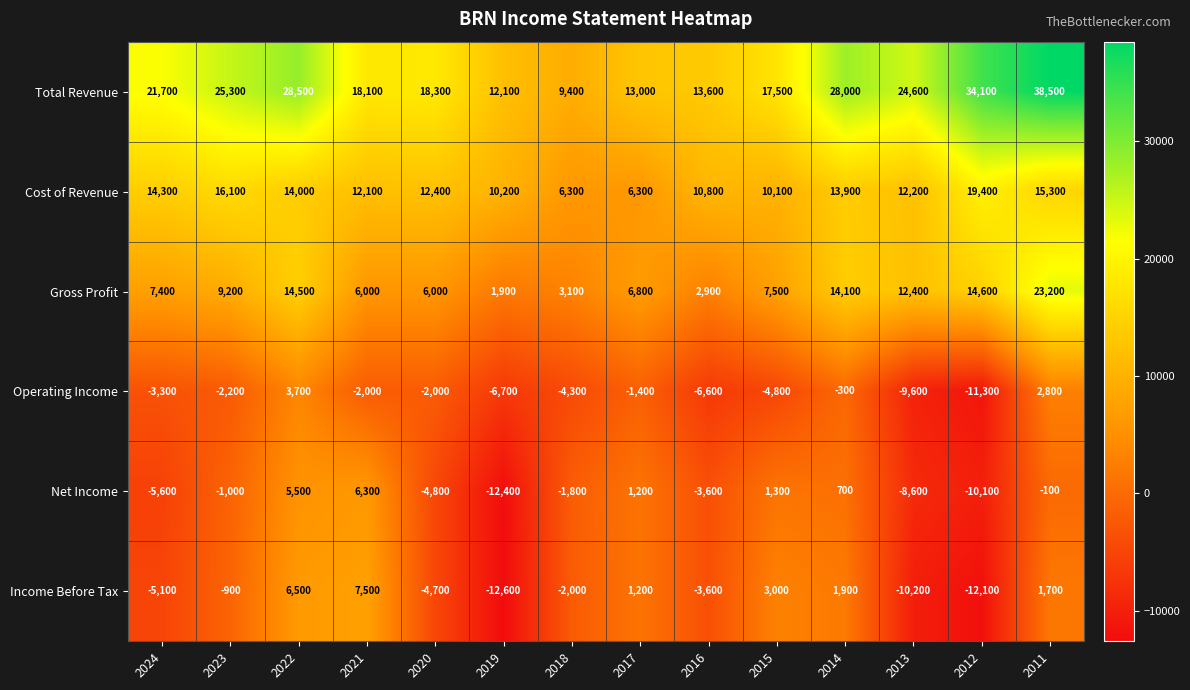

Which series changed the most between 2023 and 2012?

Income Before Tax